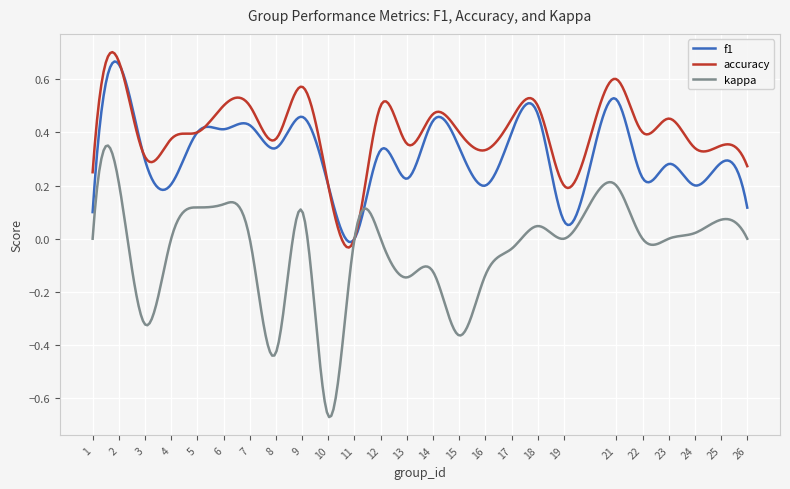

Which series has the largest total across all categories?

accuracy